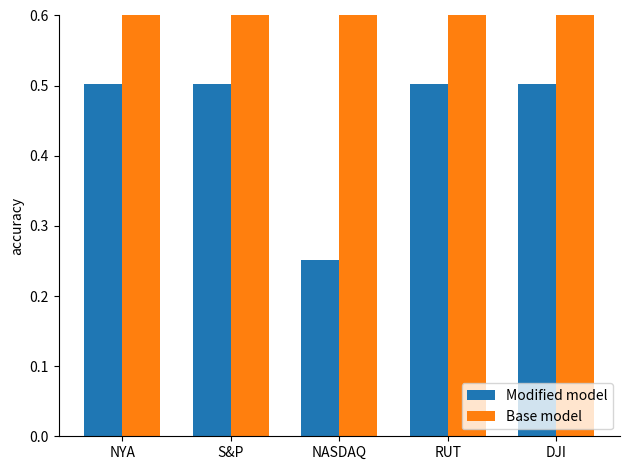

What is the sum of the Base model values at NYA and S&P?

2.0